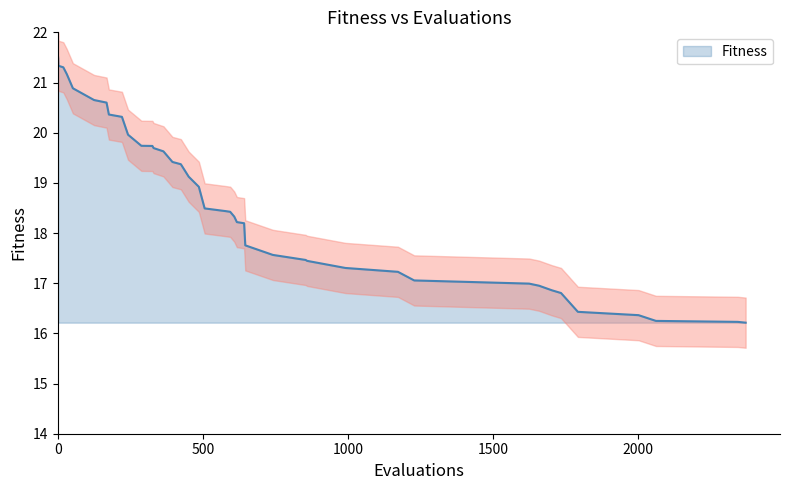

Reading left to right, list all the values displayed in this chart.

21.5	21.3	21.3	21.2	20.9	20.7	20.6	20.4	20.3	20.0	19.7	19.7	19.7	19.6	19.4	19.4	19.1	18.9	18.5	18.4	18.4	18.3	18.2	18.2	17.8	17.6	17.5	17.4	17.3	17.2	17.1	17.0	17.0	16.9	16.8	16.4	16.4	16.2	16.2	16.2